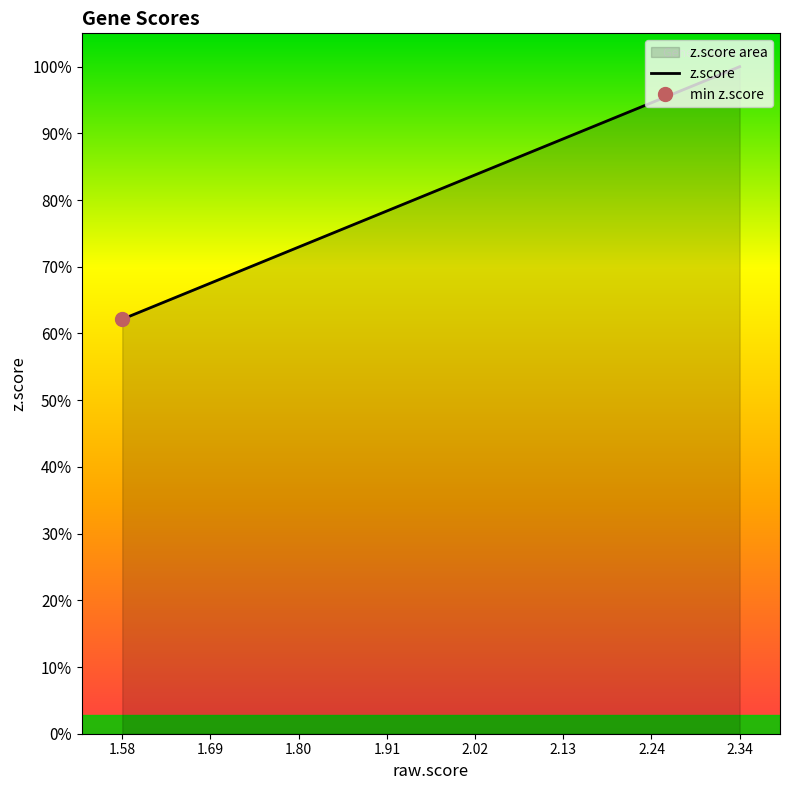

True or false: there are more than 2 points higher than both neighbors.

False